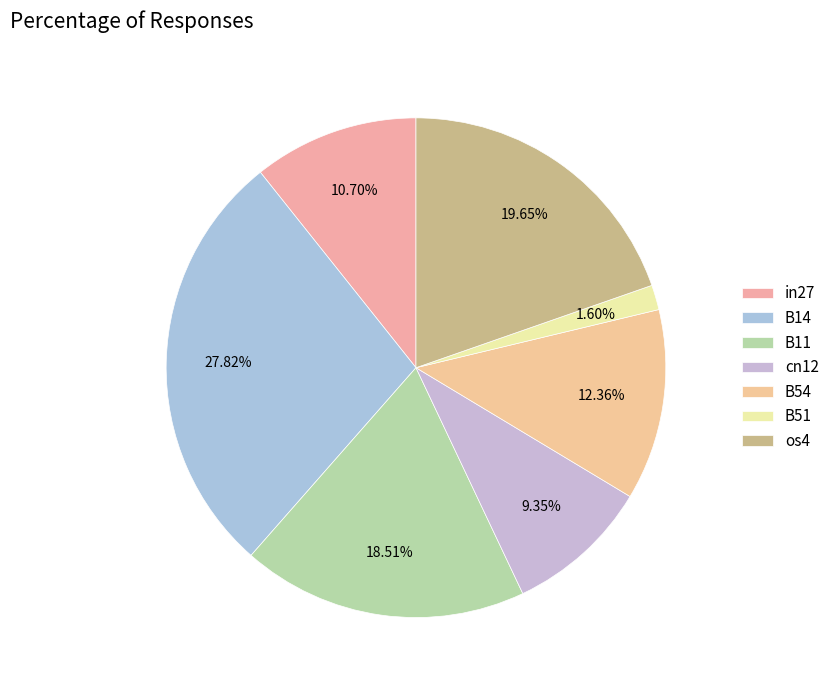

What percentage is NOT represented by B51?

98.4%